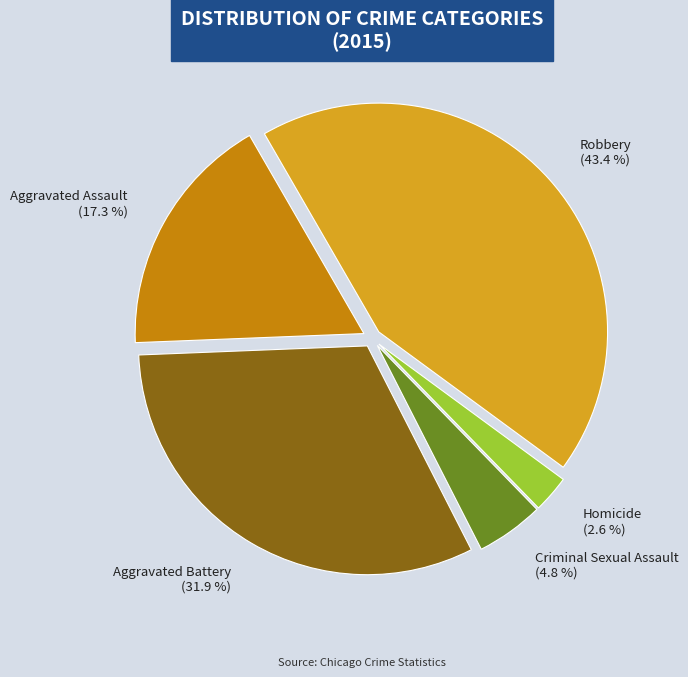

To the nearest percent, what percentage of the pie is Homicide?

3%